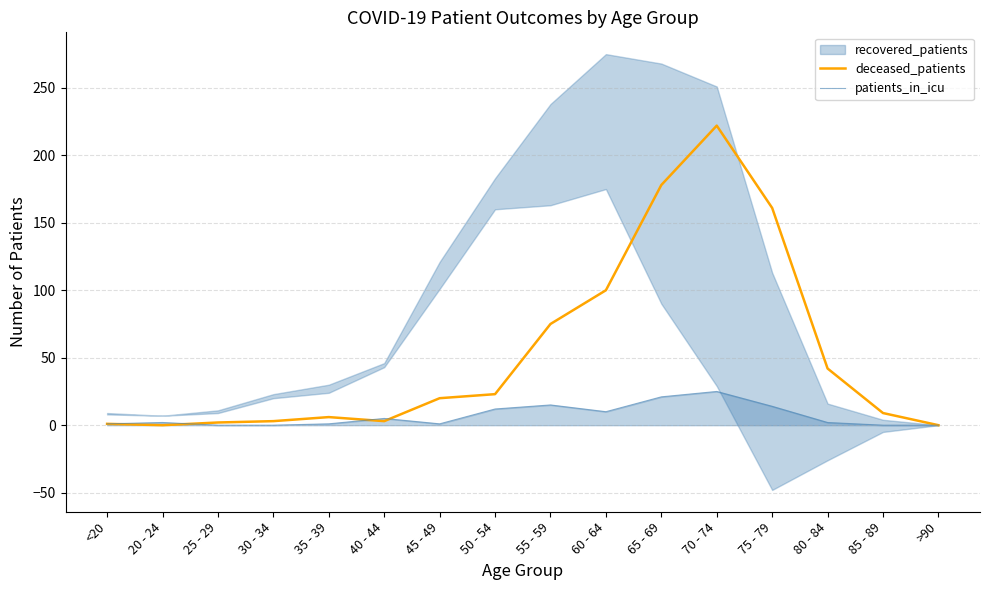

What is the highest value of the deceased_patients series?

222